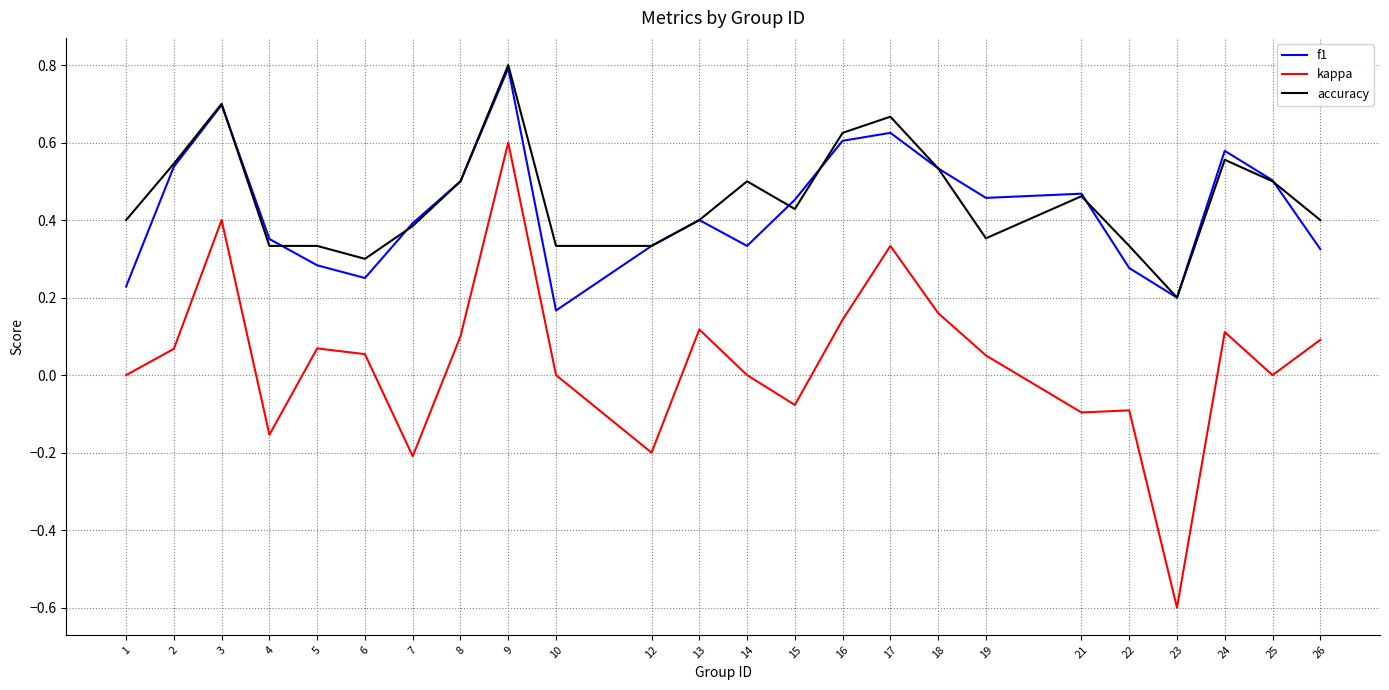

True or false: accuracy and kappa cross at least once.

False